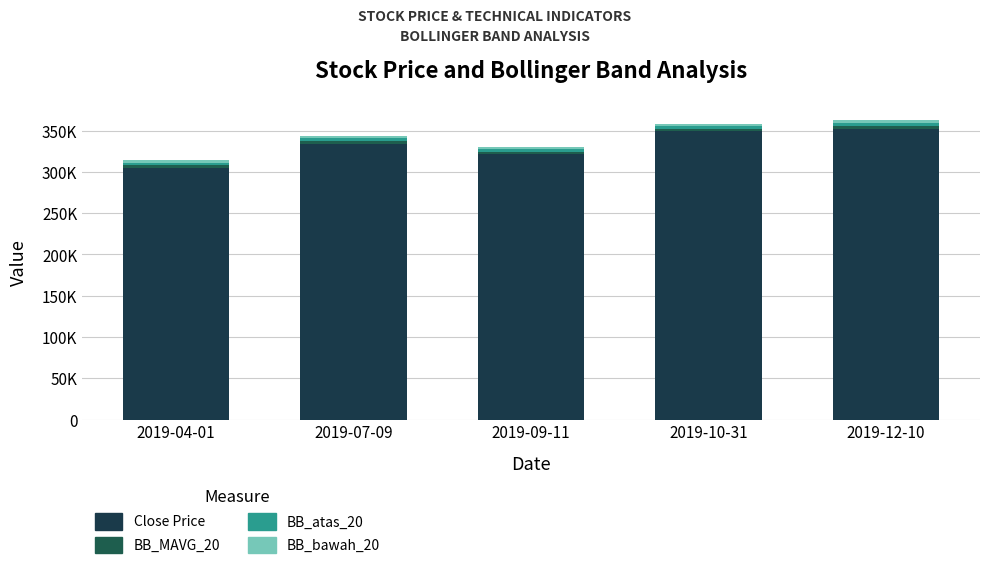

Does the chart contain stacked bars?

Yes